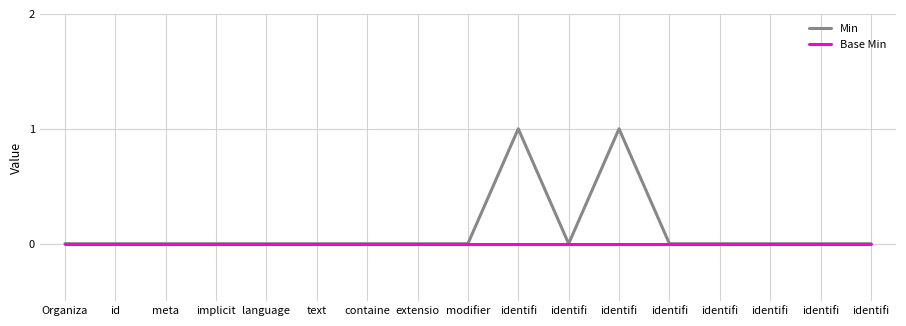

What is the label of the 2nd point from the right?

identifi